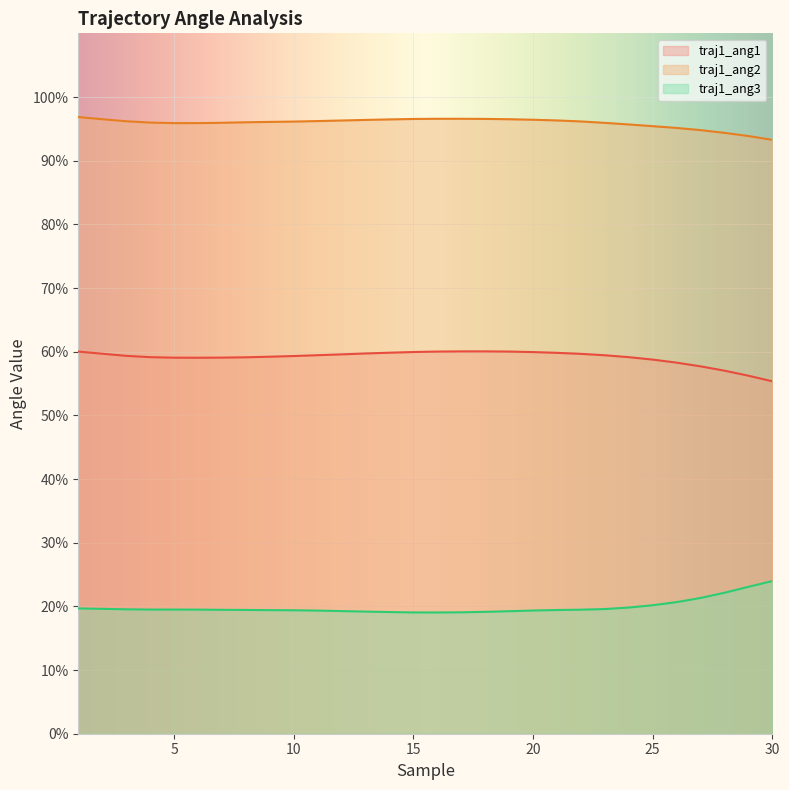

True or false: traj1_ang2 and traj1_ang3 intersect in this chart.

False